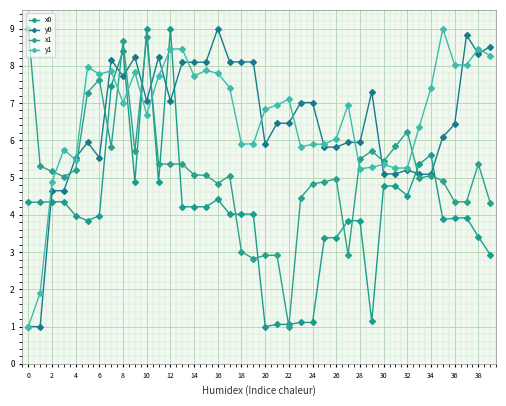

Is this an area chart (filled region under the line)?

No